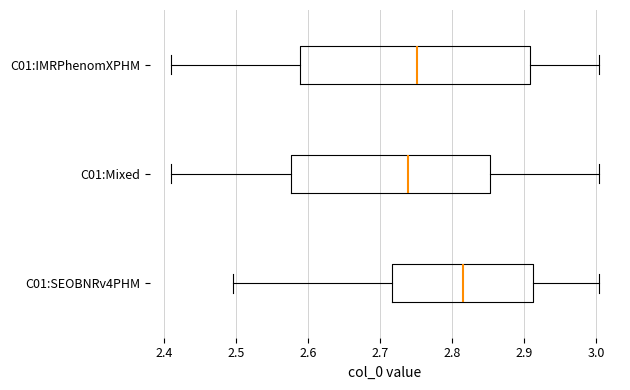

Which box is the widest, from its left edge to its right edge?

C01:IMRPhenomXPHM